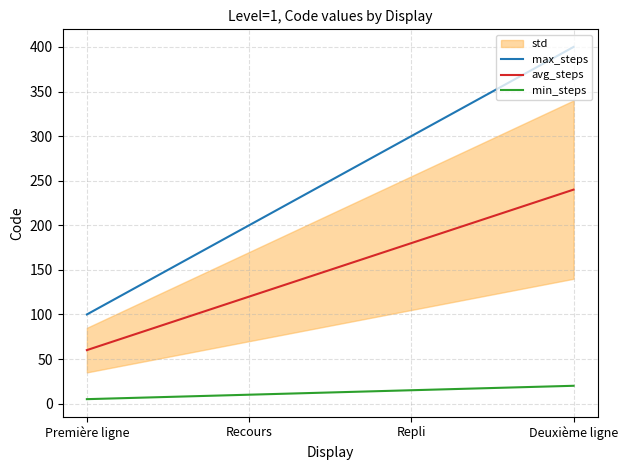

True or false: avg_steps and min_steps intersect in this chart.

False